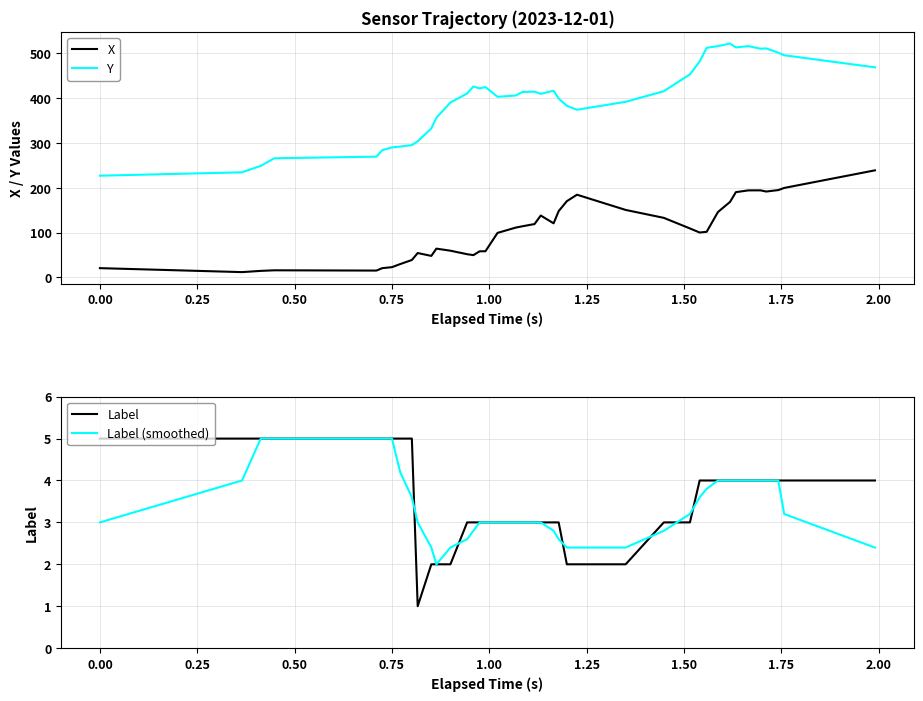

True or false: Y and X intersect in this chart.

False